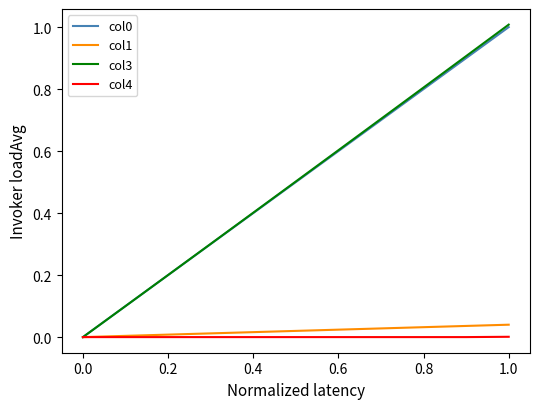

Which series has the largest range (max minus min)?

col3